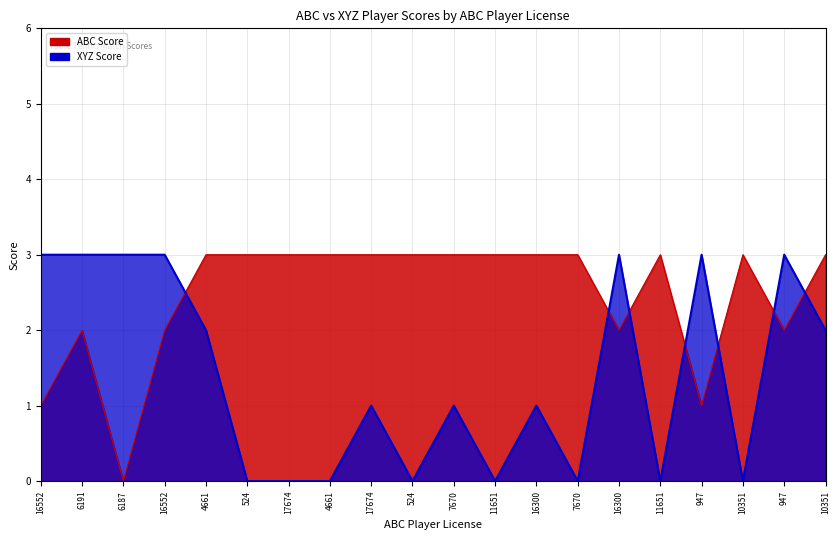

At how many categories does at least one series exceed 0?

20